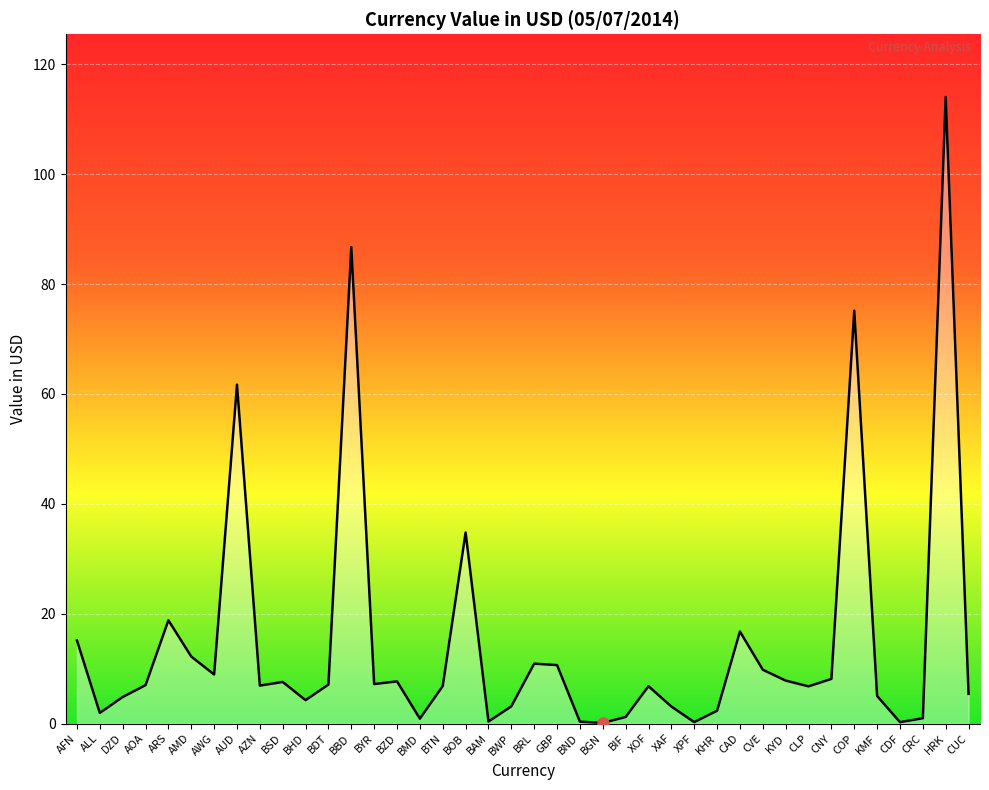

What is the average value?

14.7